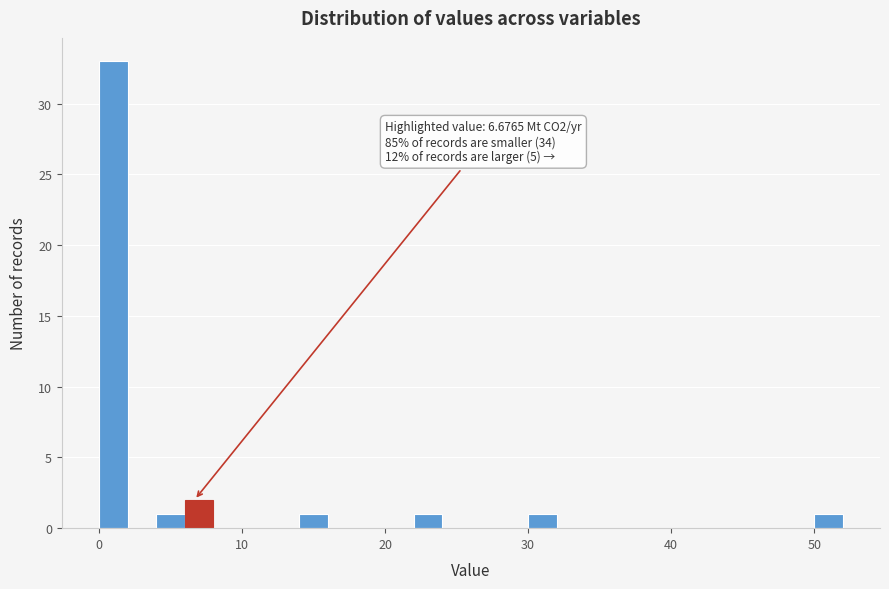

Around what value on the x-axis is the tallest bar? Give the approximate position of its centre, as read against the axis.

1